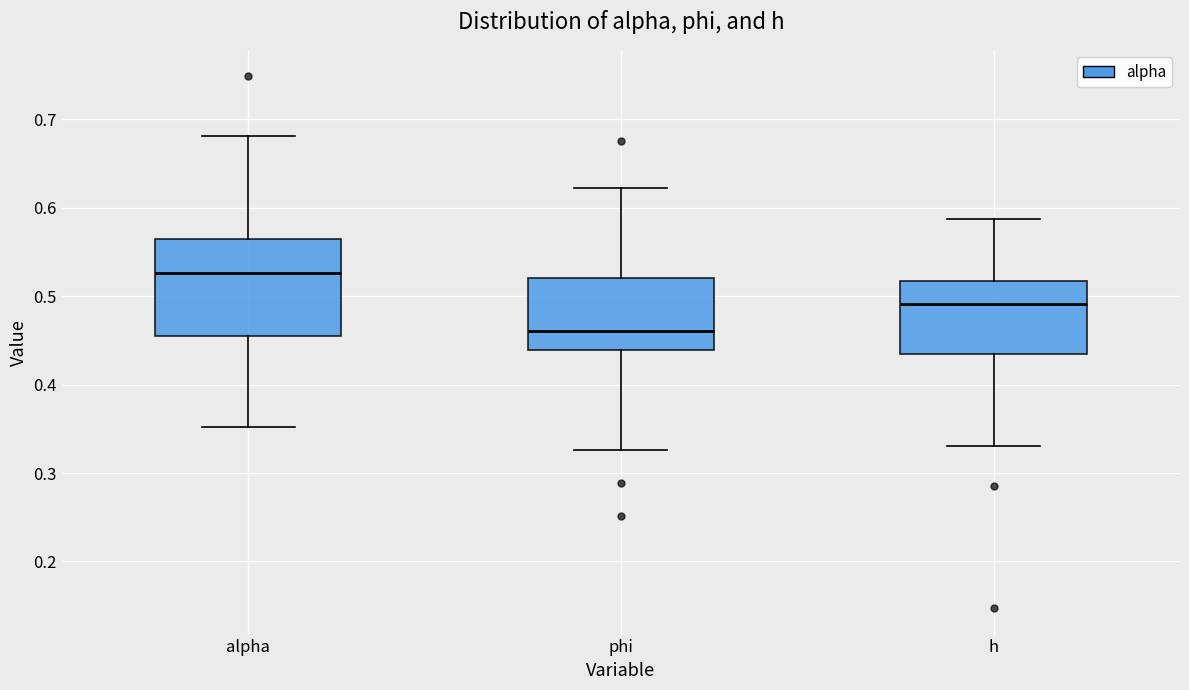

Where does the lower whisker of the box for h end on the y-axis? The values are not printed on the chart, so give them approximately, as read against the axis.

0.33